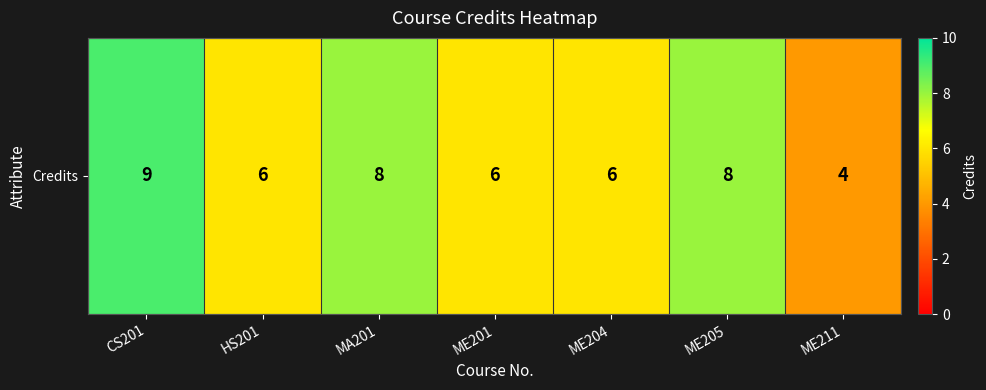

What is the approximate value at ME211?

4